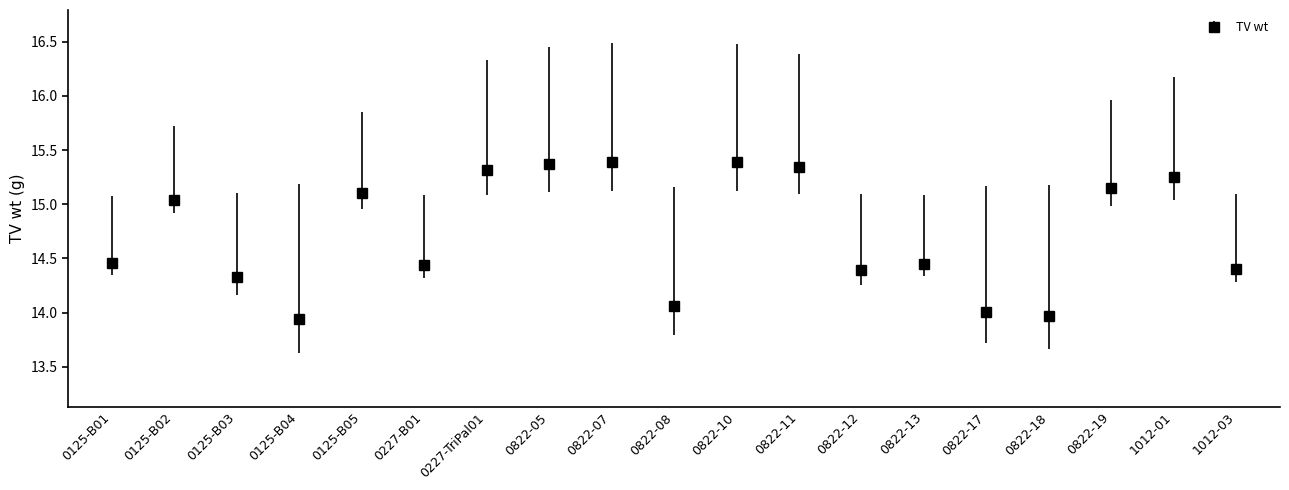

How many points are higher than both their immediate neighbors (excluding endpoints)?

6